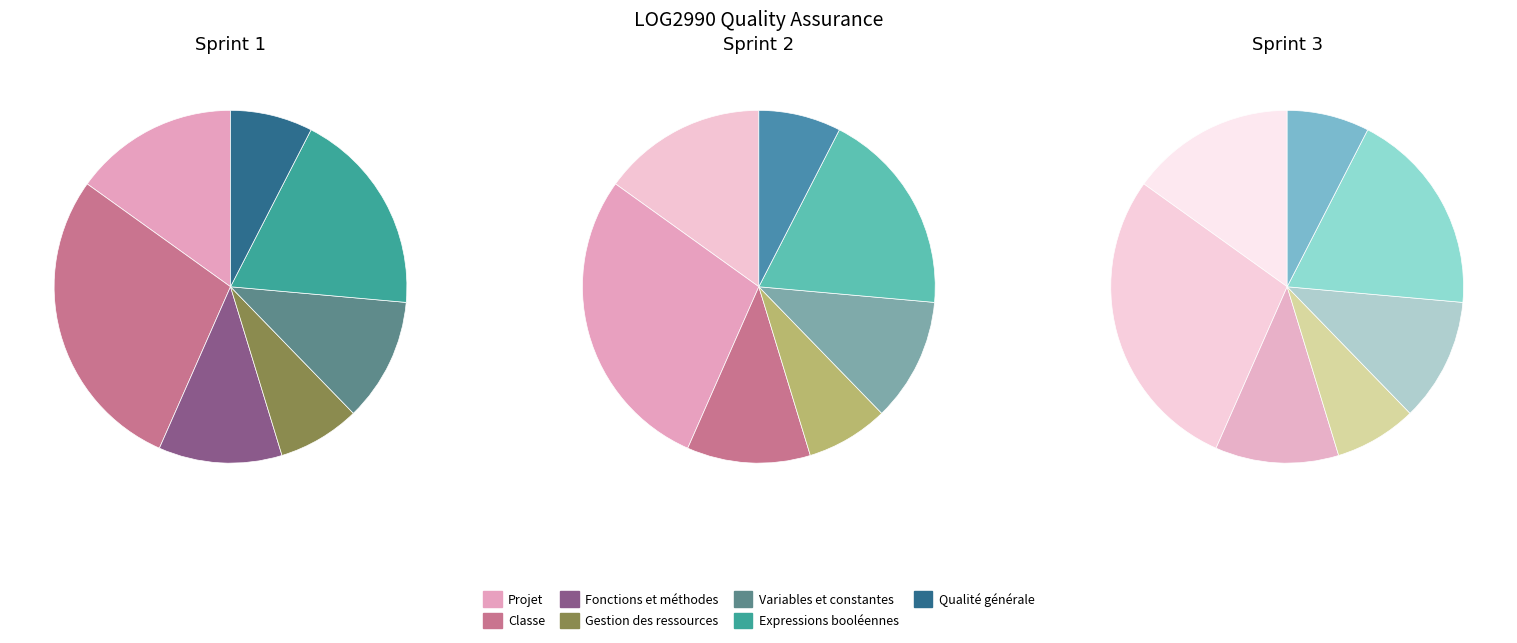

What is the change in value from Expressions booléennes to Qualité générale?

-6